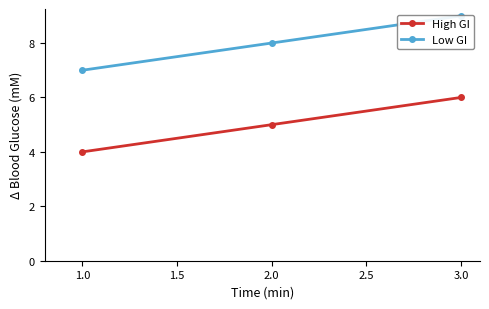

What is the value of the High GI point at the 3rd from the left?

6